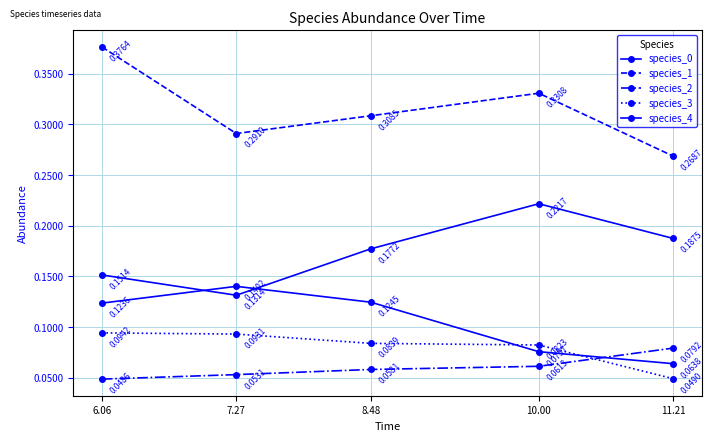

How many lines are shown in the chart?

5